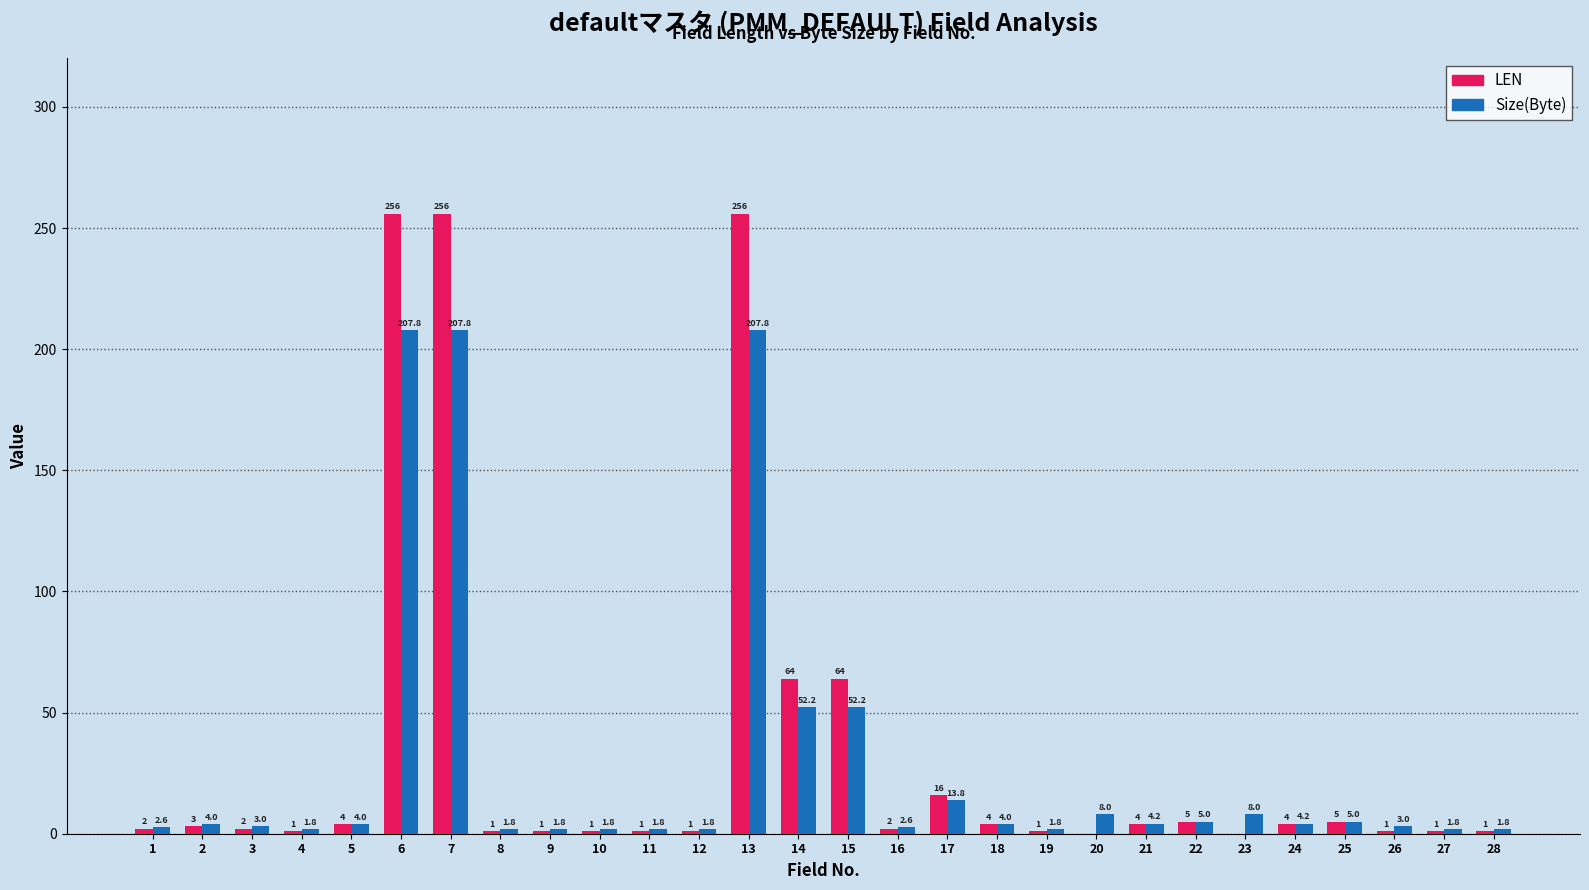

What are all the series names shown in the legend?

LEN, Size(Byte)